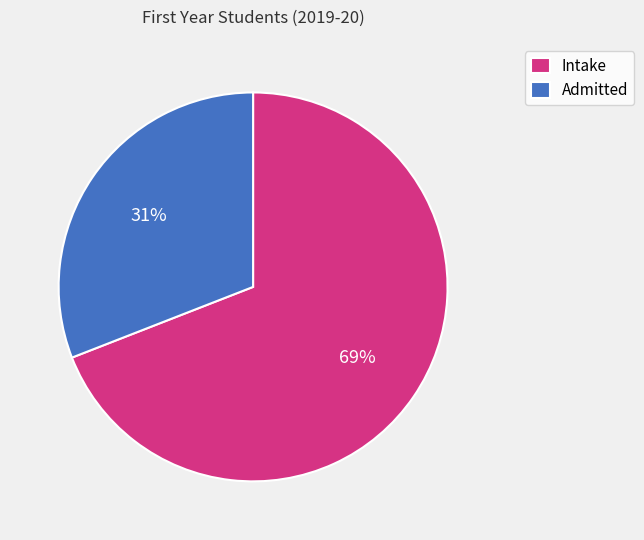

How many slices are in this pie chart?

2